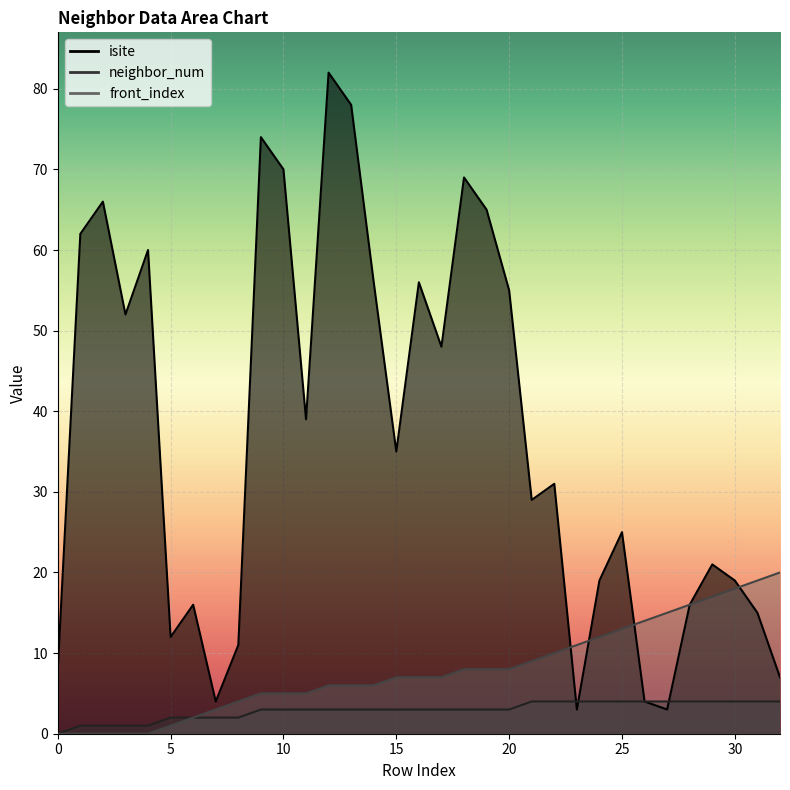

Is the value of neighbor_num at 31 greater than the value of front_index at 22?

No